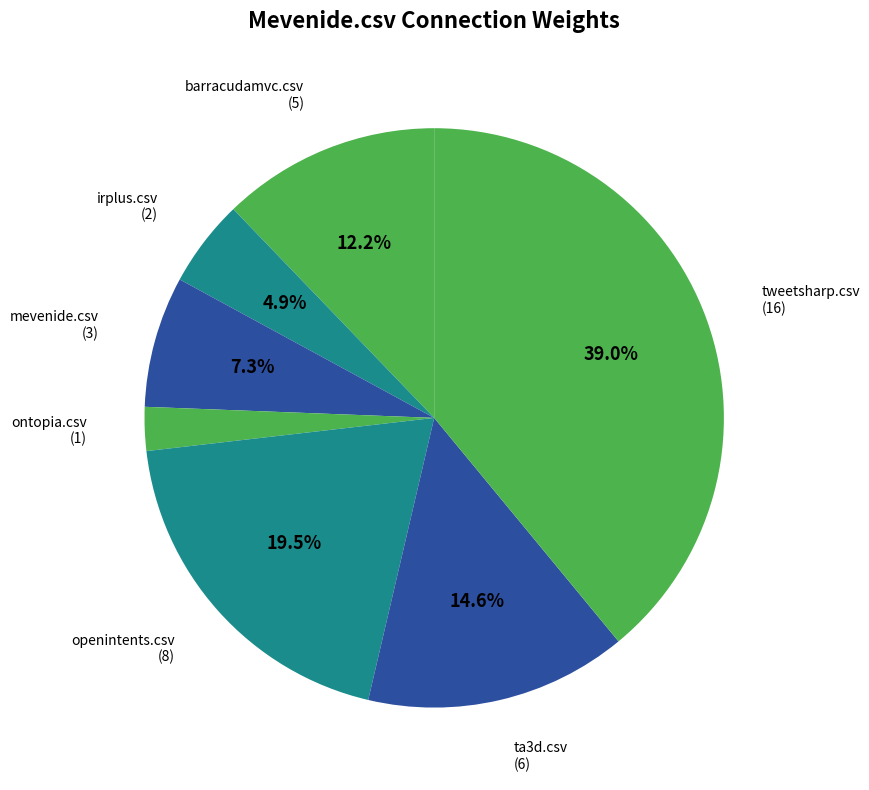

How many slices are in this pie chart?

7